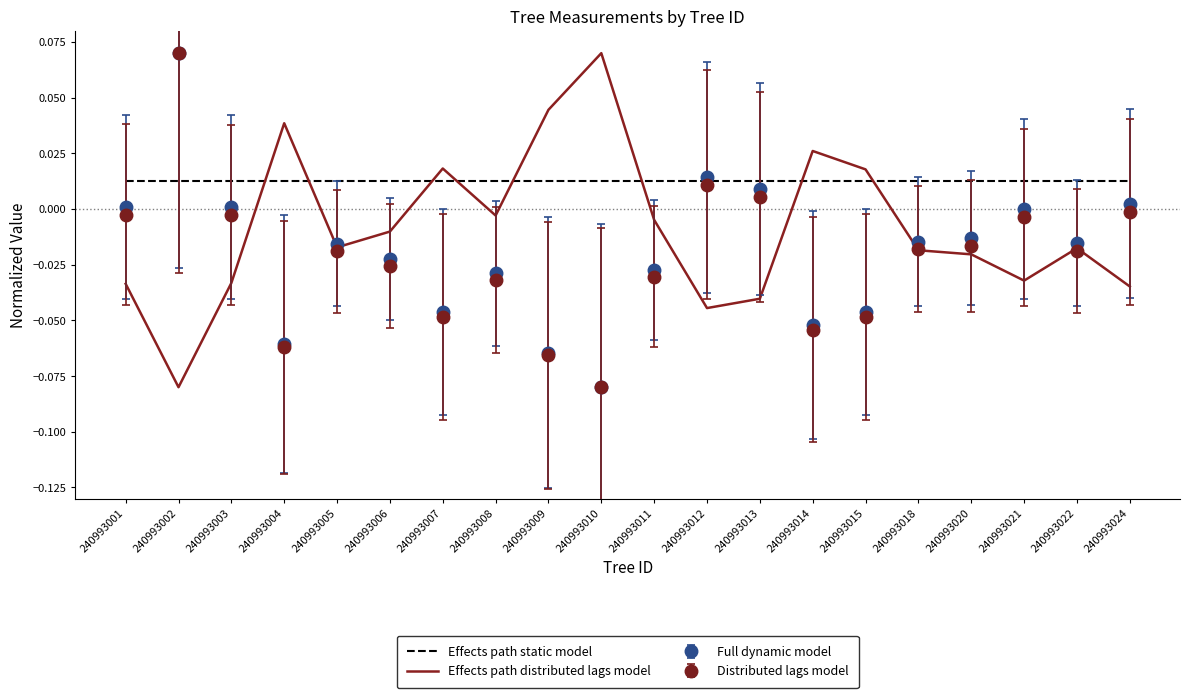

True or false: Effects path static model and Effects path distributed lags model intersect in this chart.

True